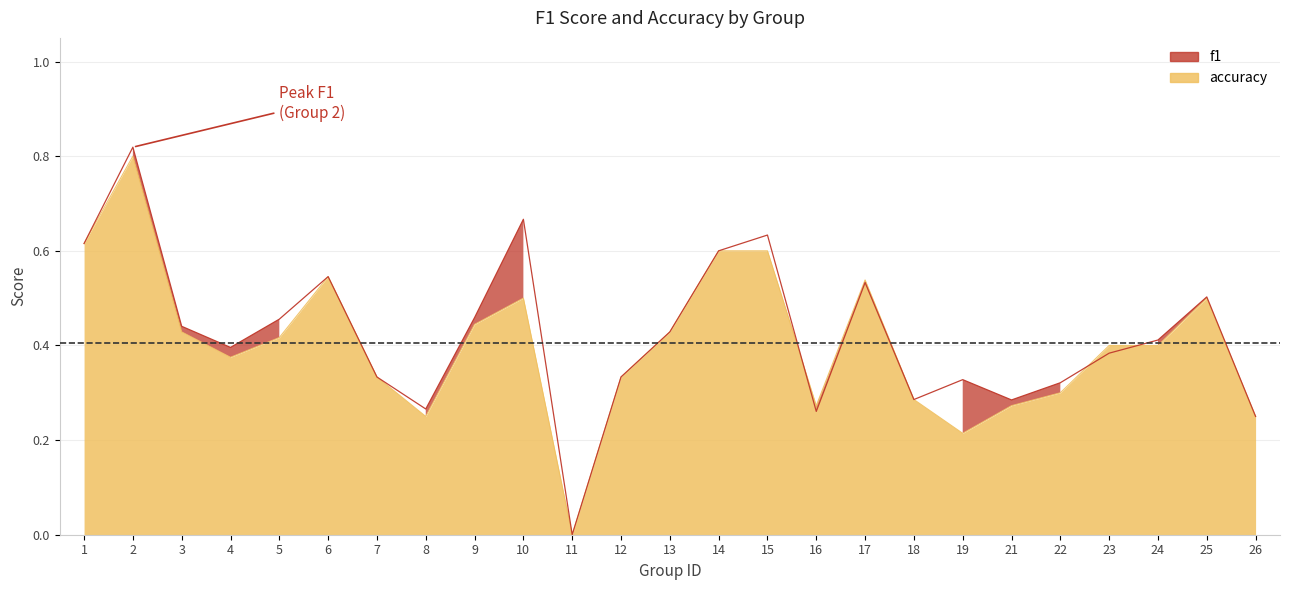

What is the value of the accuracy point at the 19th from the left?

0.2